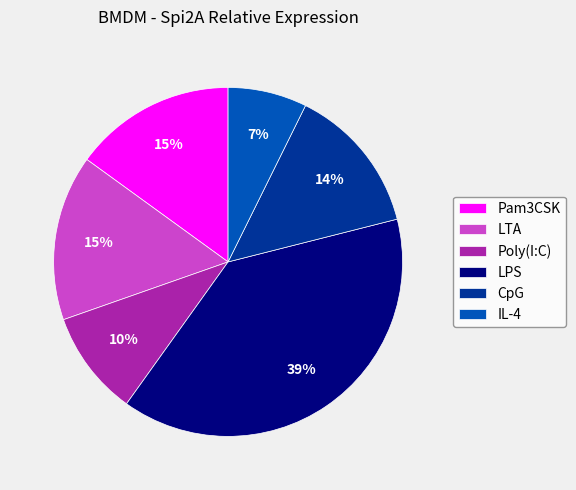

Which has a higher value, LPS or Pam3CSK?

LPS